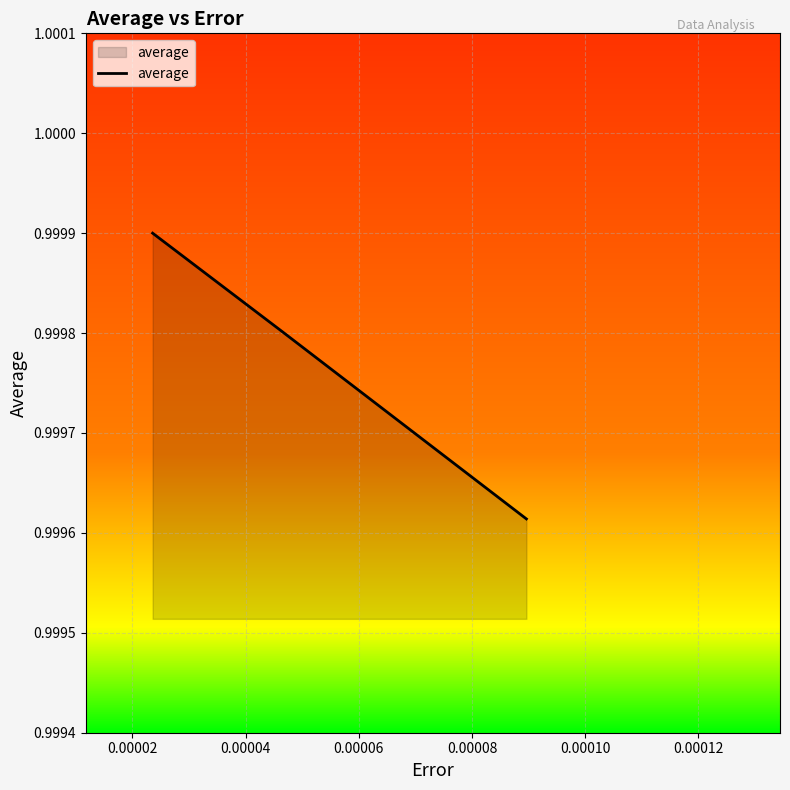

What is the sum of all values?

3.0